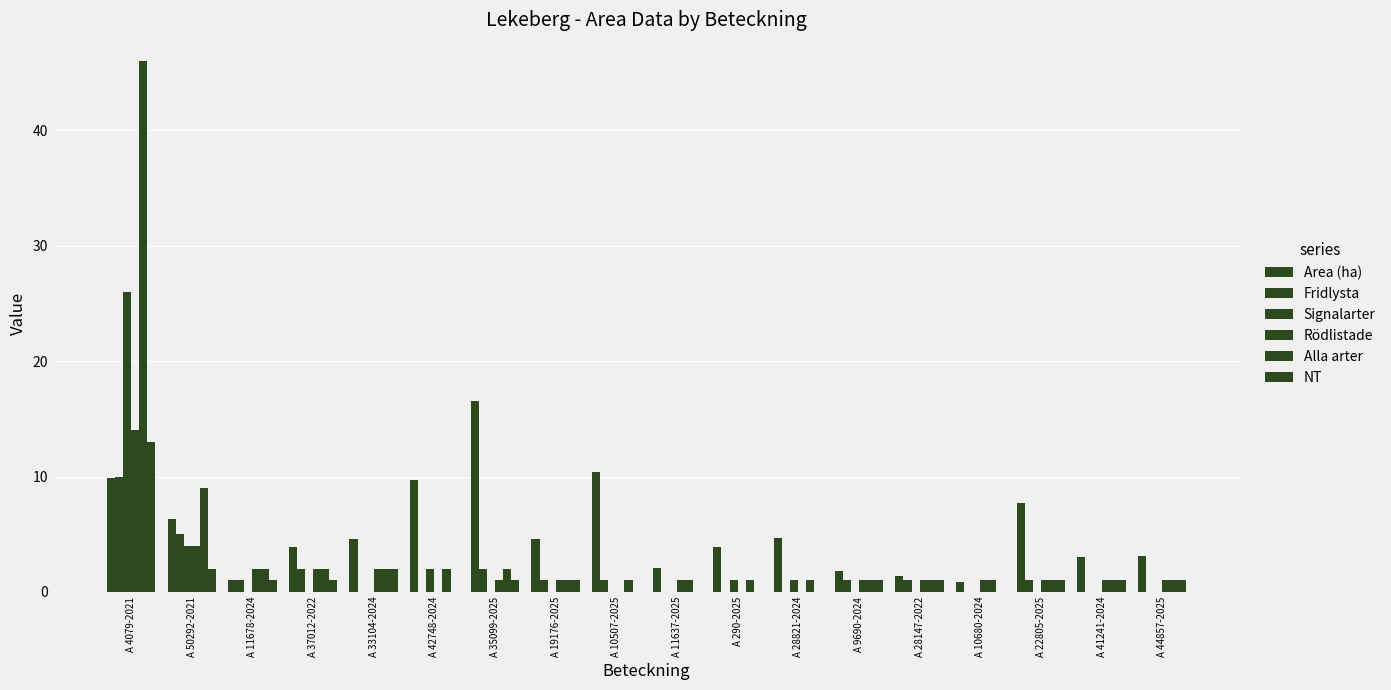

Which series has the largest range (max minus min)?

Alla arter